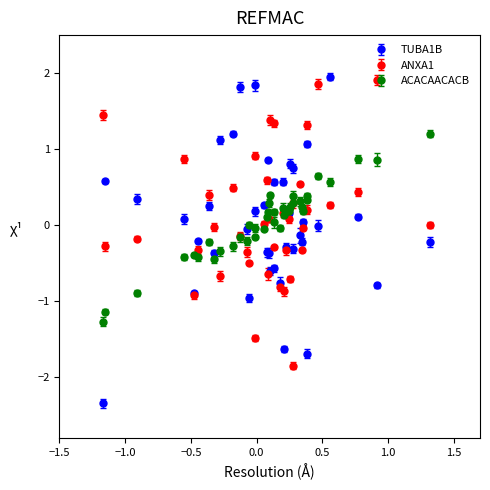

At how many categories does at least one series exceed 1?

13